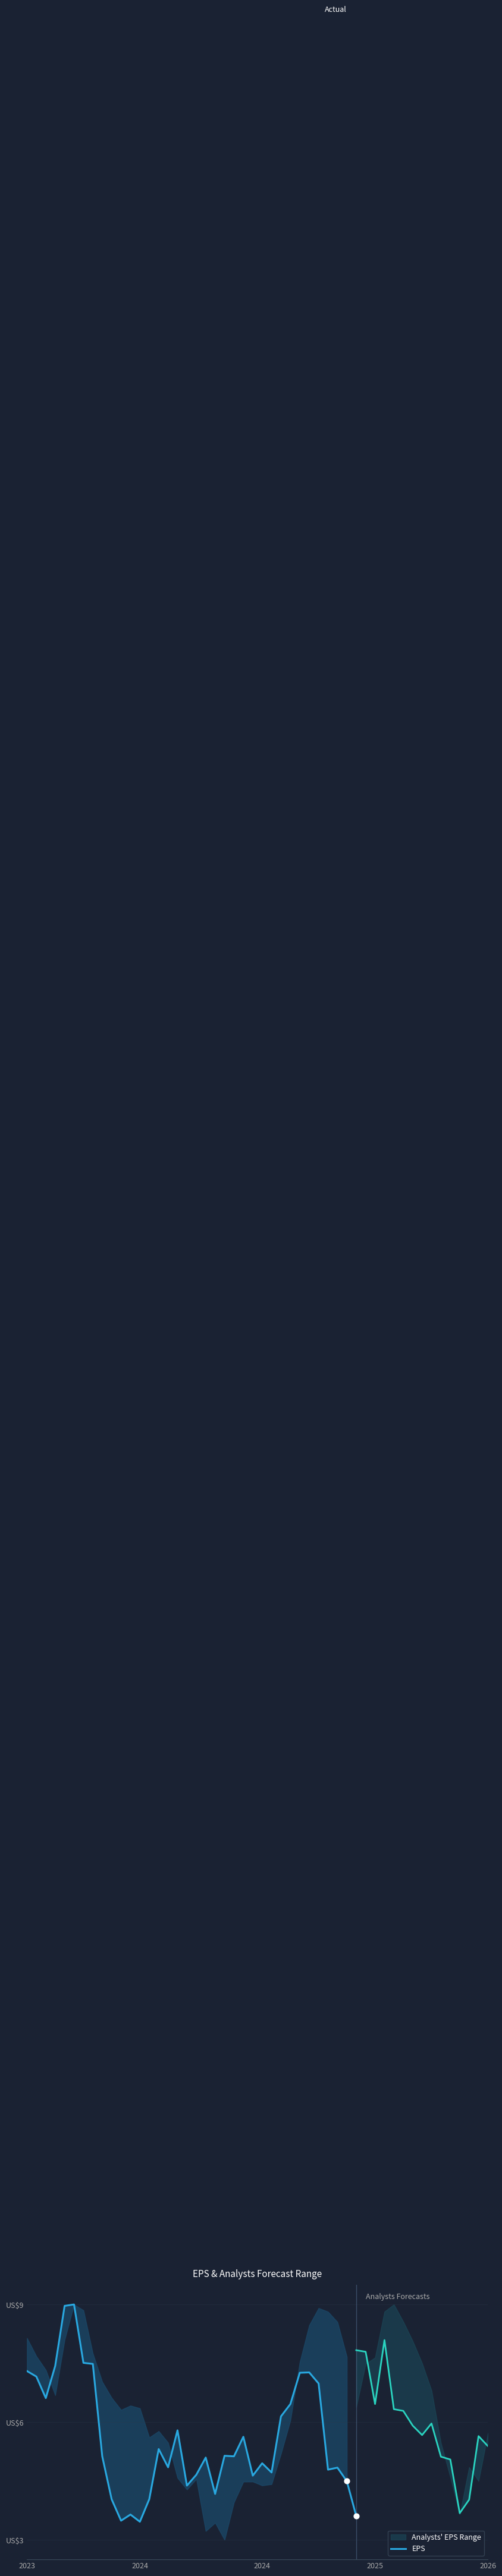

Which has a higher value, 11 or 16?

16